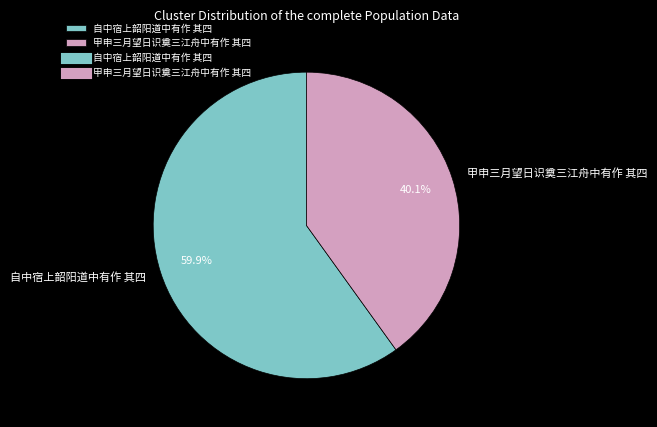

Which slice is the smallest?

甲申三月望日识奠三江舟中有作 其四